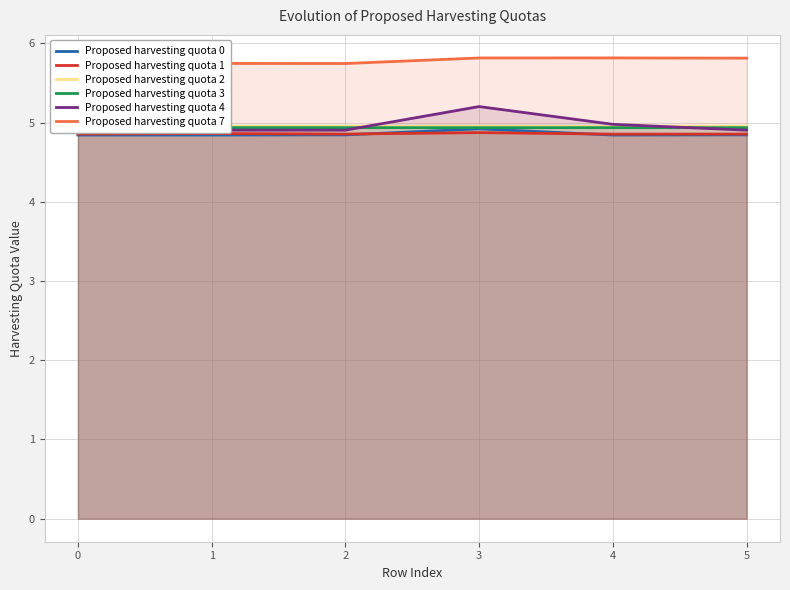

Does the chart have visible grid lines?

Yes